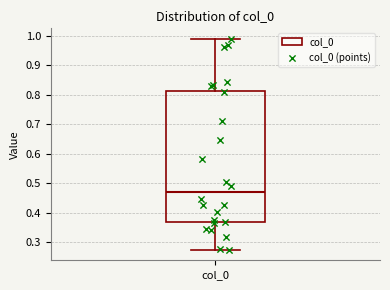

Transcribe this box plot: give where the median line is, the range the box spans, and where the two whiskers end, as read against the y-axis. The values are not printed on the chart, so give them approximately, as read against the axis.

median 0.47, box 0.37 to 0.81, whiskers 0.27 to 0.99